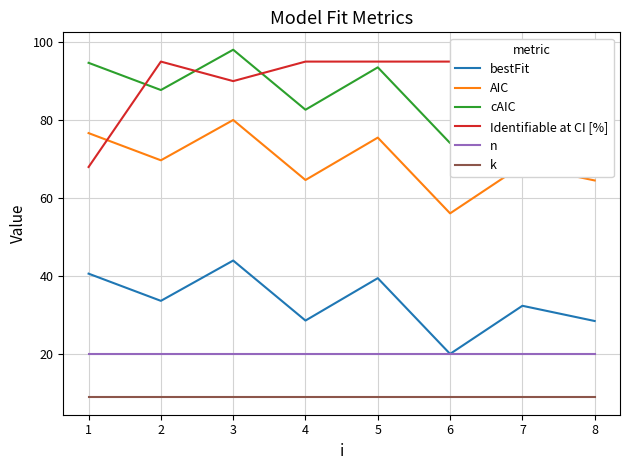

True or false: Identifiable at CI [%] has more than 0 interior local peaks.

True